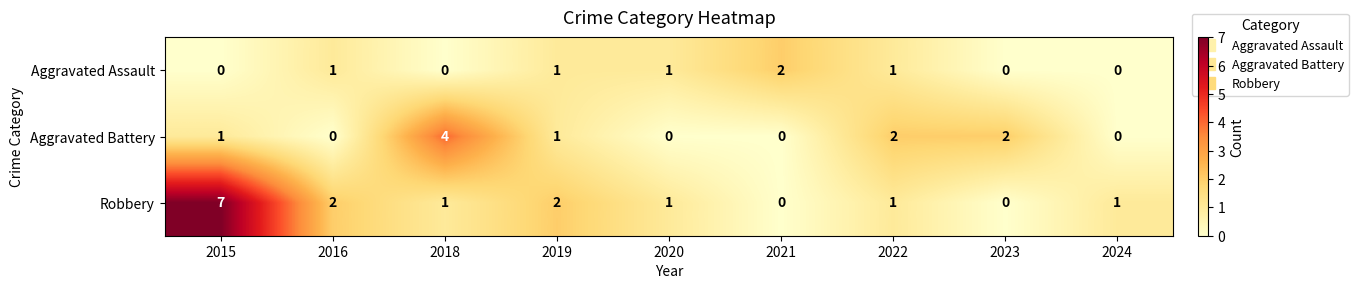

The value of Aggravated Battery at 2015 is 1. True or false?

True